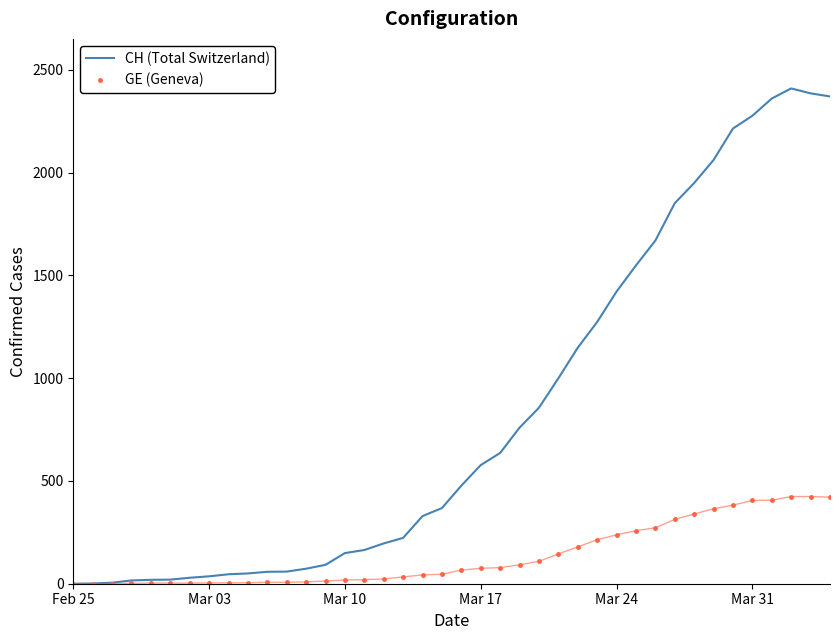

List the series in order of their overall mean, highest first.

CH (Total Switzerland), GE (Geneva)